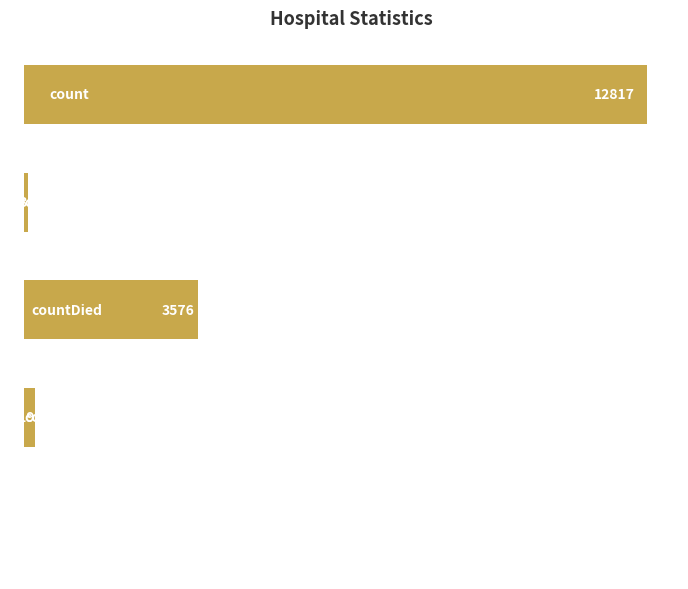

What is the sum of all values?

16685